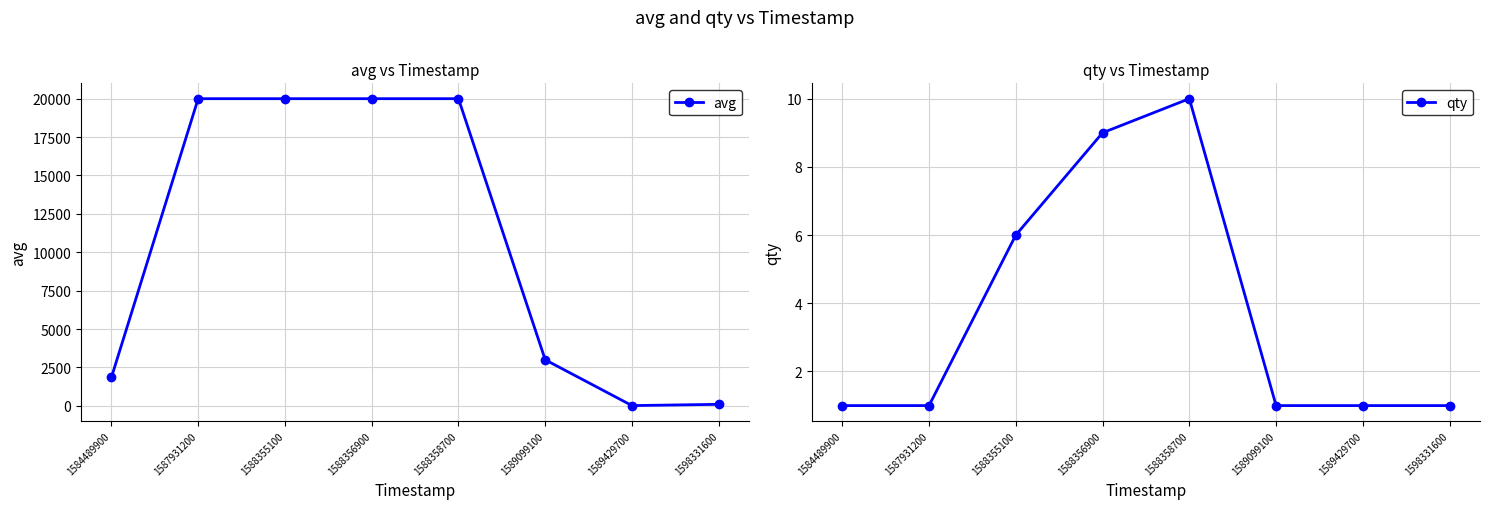

What is the value of the qty point at the 1st from the left?

1